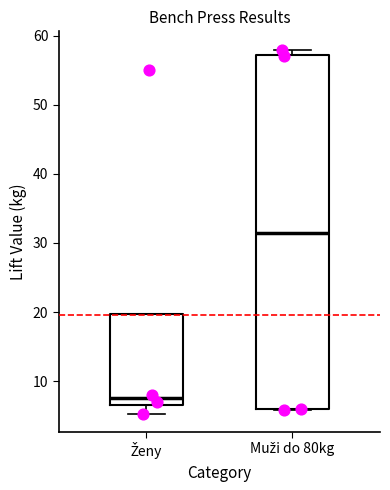

Reading left to right, read every box against the y-axis: the position of its median line, the range the box covers, and the ends of its whiskers. The values are not printed on the chart, so give them approximately, as read against the axis.

Ženy: median 8, box 7 to 20, whiskers 5 to 20
Muži do 80kg: median 32, box 6 to 57, whiskers 6 to 58